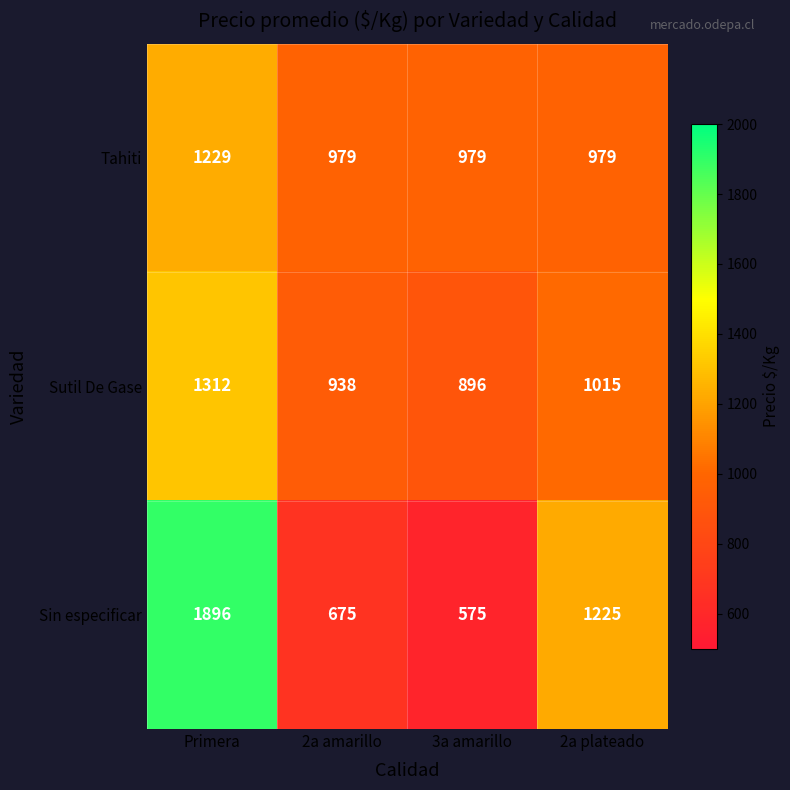

What is the spread (max minus min) of values at 3a amarillo?

404